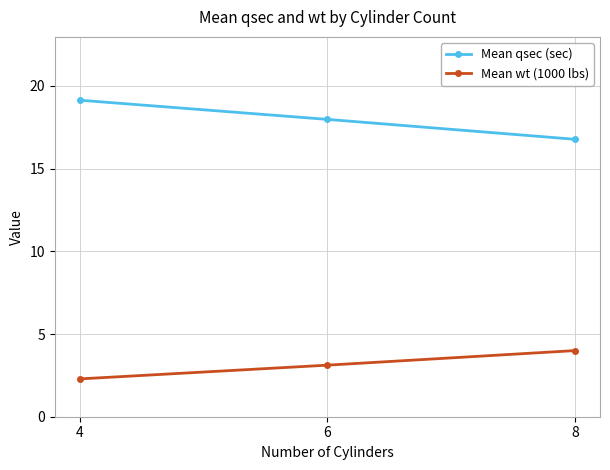

How many distinct data groups are displayed?

2